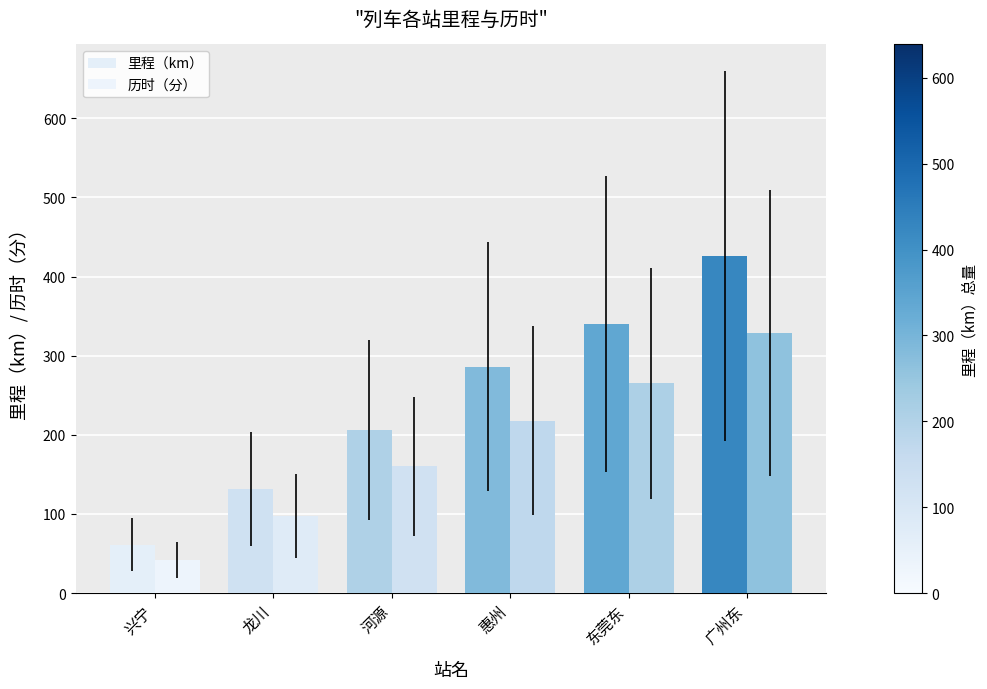

Is the value of 历时（分） at 东莞东 greater than the value of 里程（km） at 惠州?

No